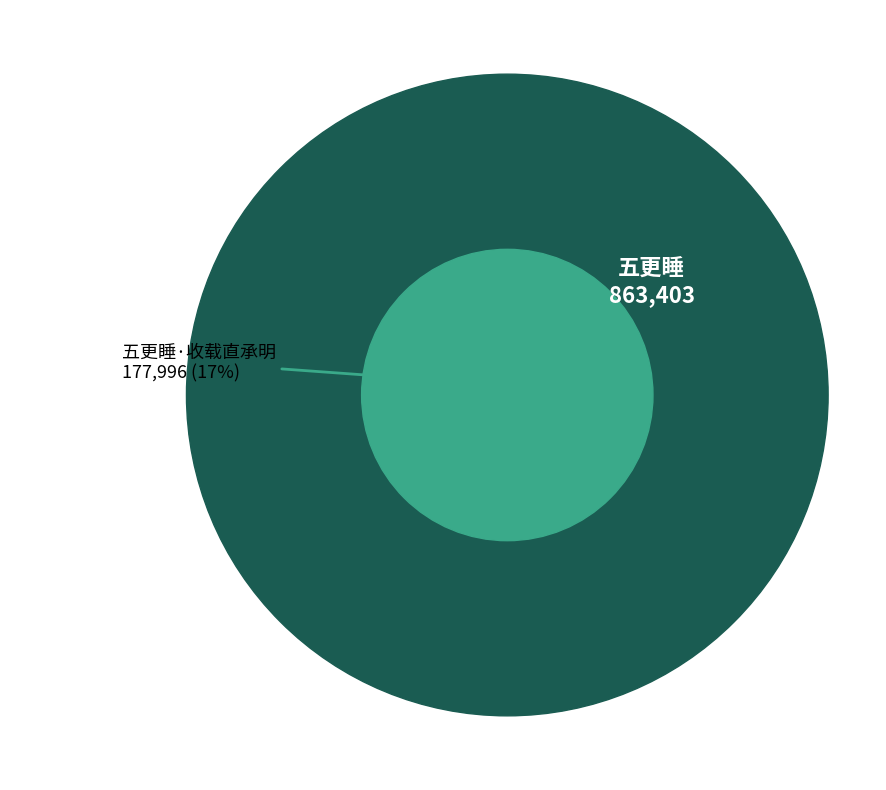

What percentage is the 五更睡 slice, to the nearest percent?

83%